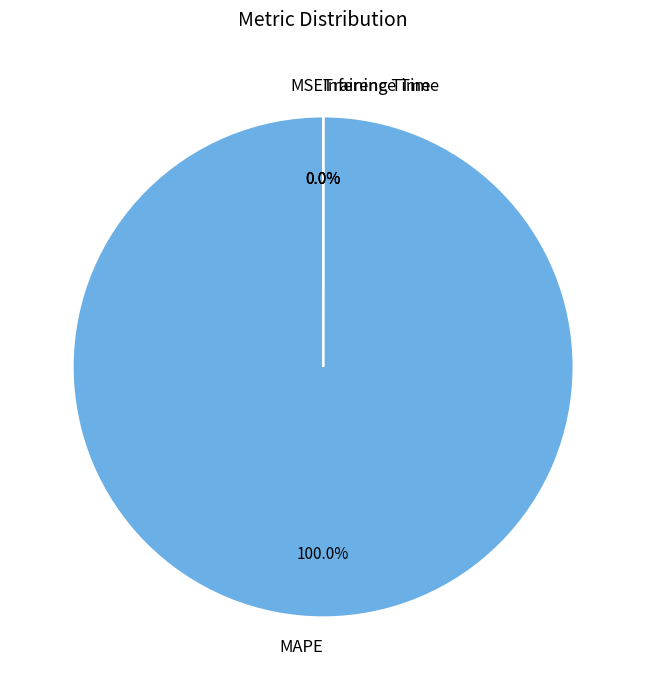

True or false: Training Time accounts for 1% of the total.

False